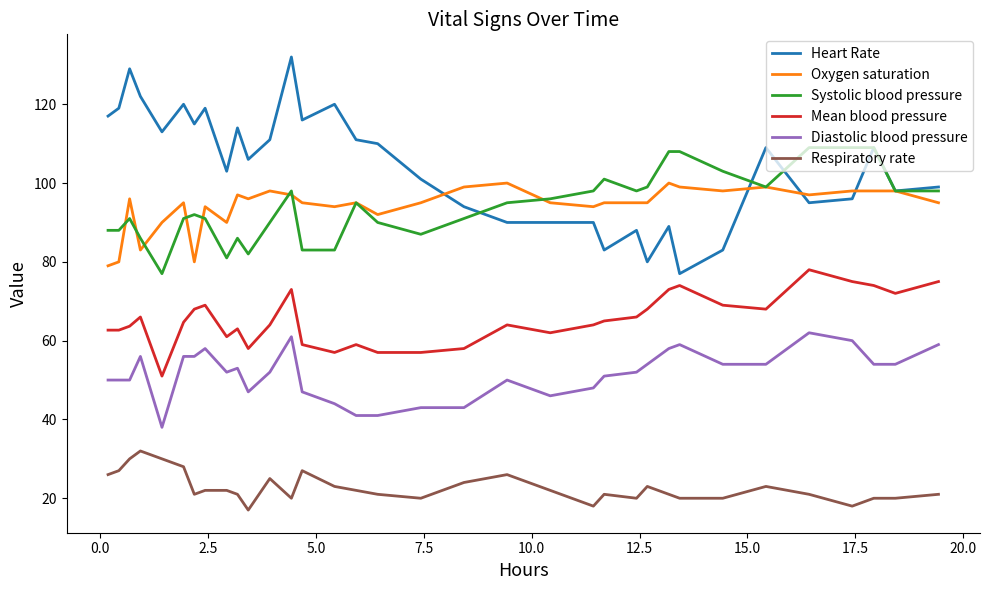

Which series has the largest range (max minus min)?

Heart Rate